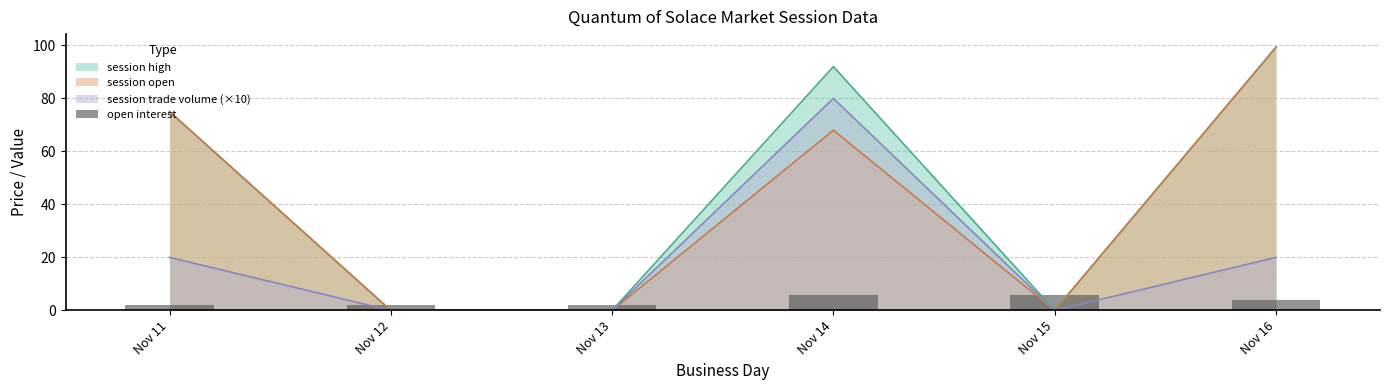

Approximately how many times larger is the value at Nov 11 compared to Nov 13?

1.0